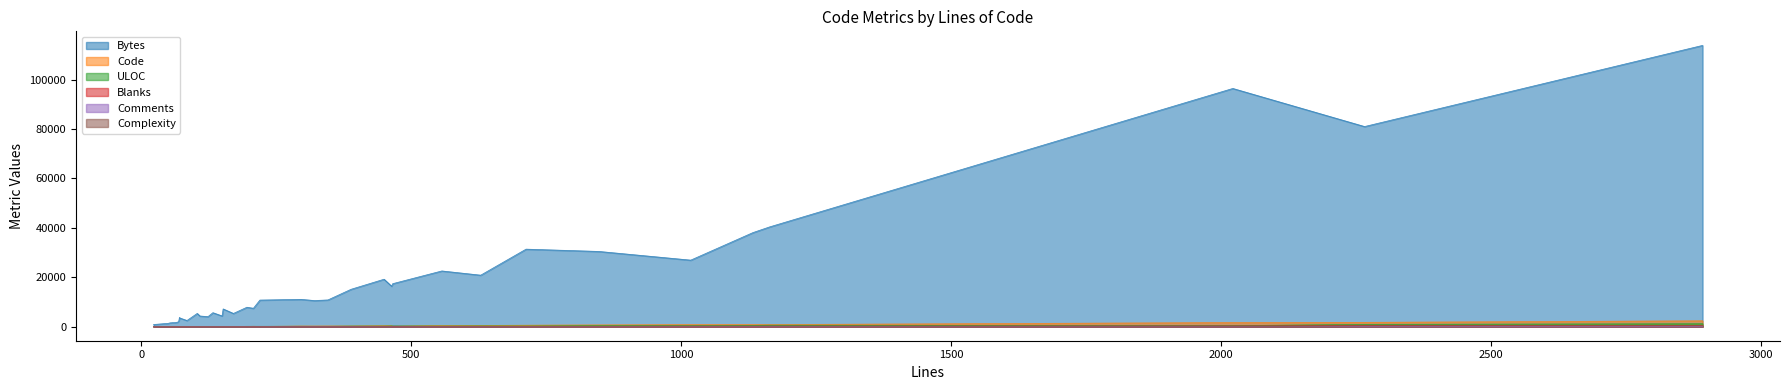

Which category has the highest value across all series?

2892